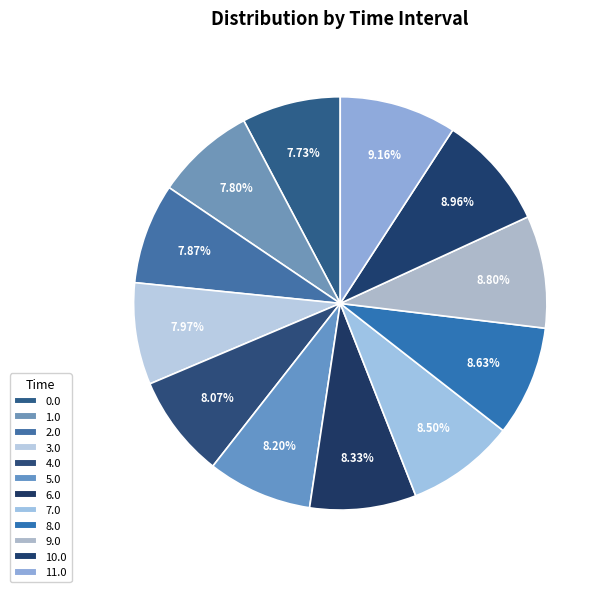

Is 2.0 the majority of the pie?

No